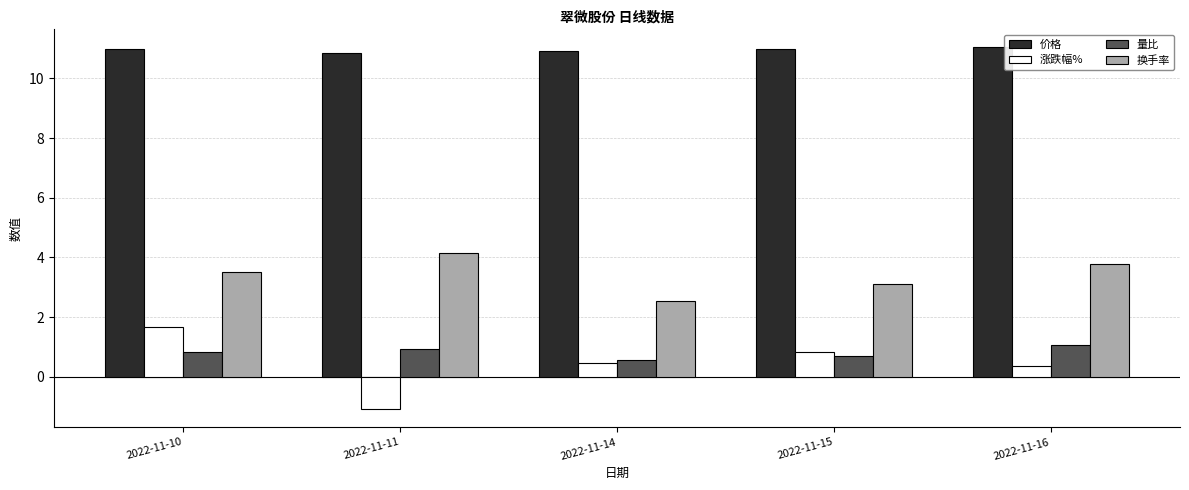

How many bars are there in total?

20